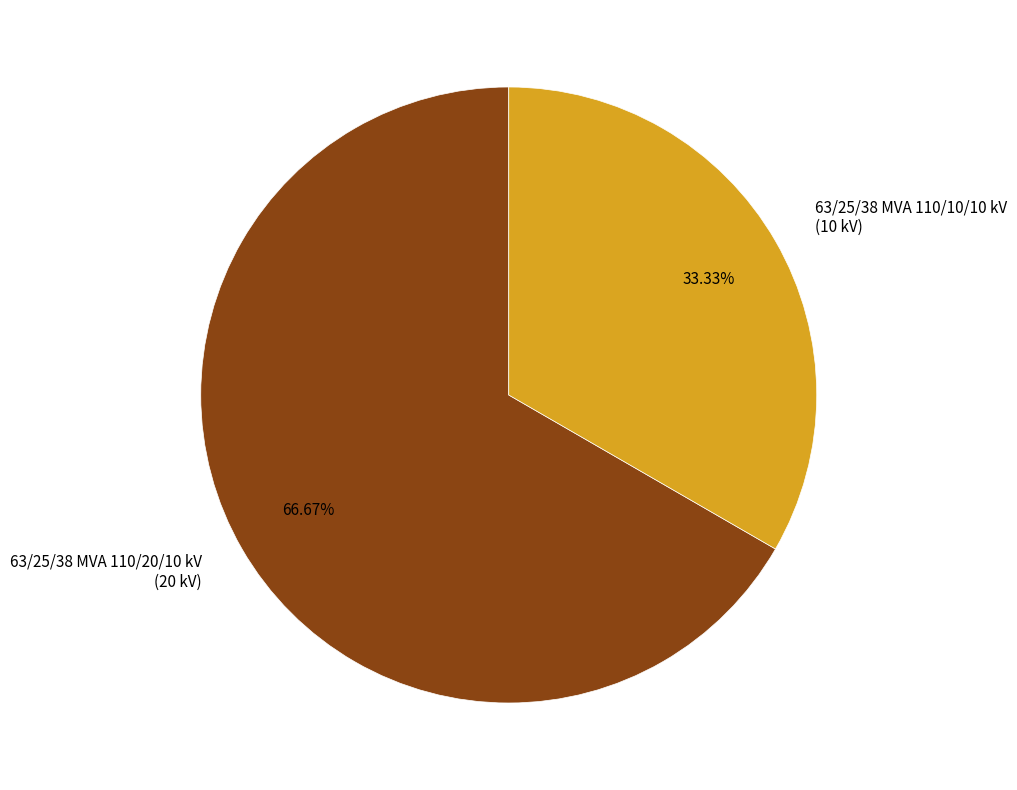

Combined, what portion of the pie is 63/25/38 MVA 110/10/10 kV and 63/25/38 MVA 110/20/10 kV?

100.0%